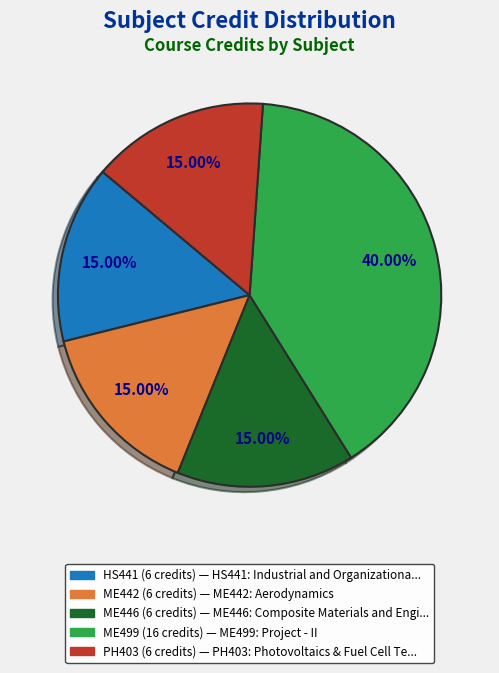

How many slices are in this pie chart?

5